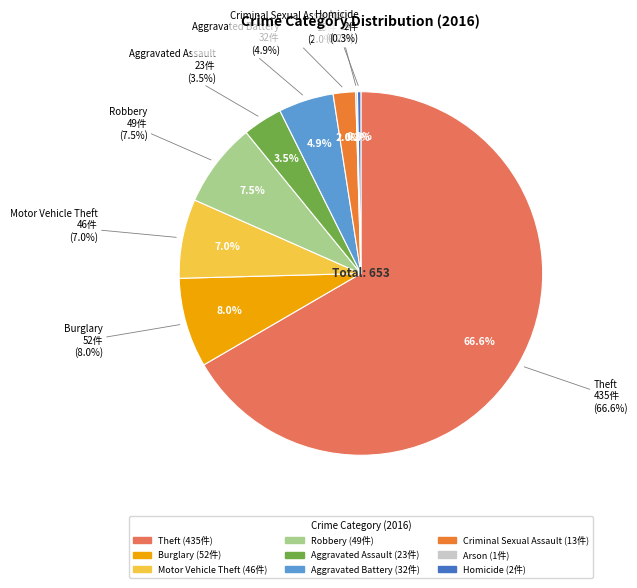

How many slices are in this pie chart?

9